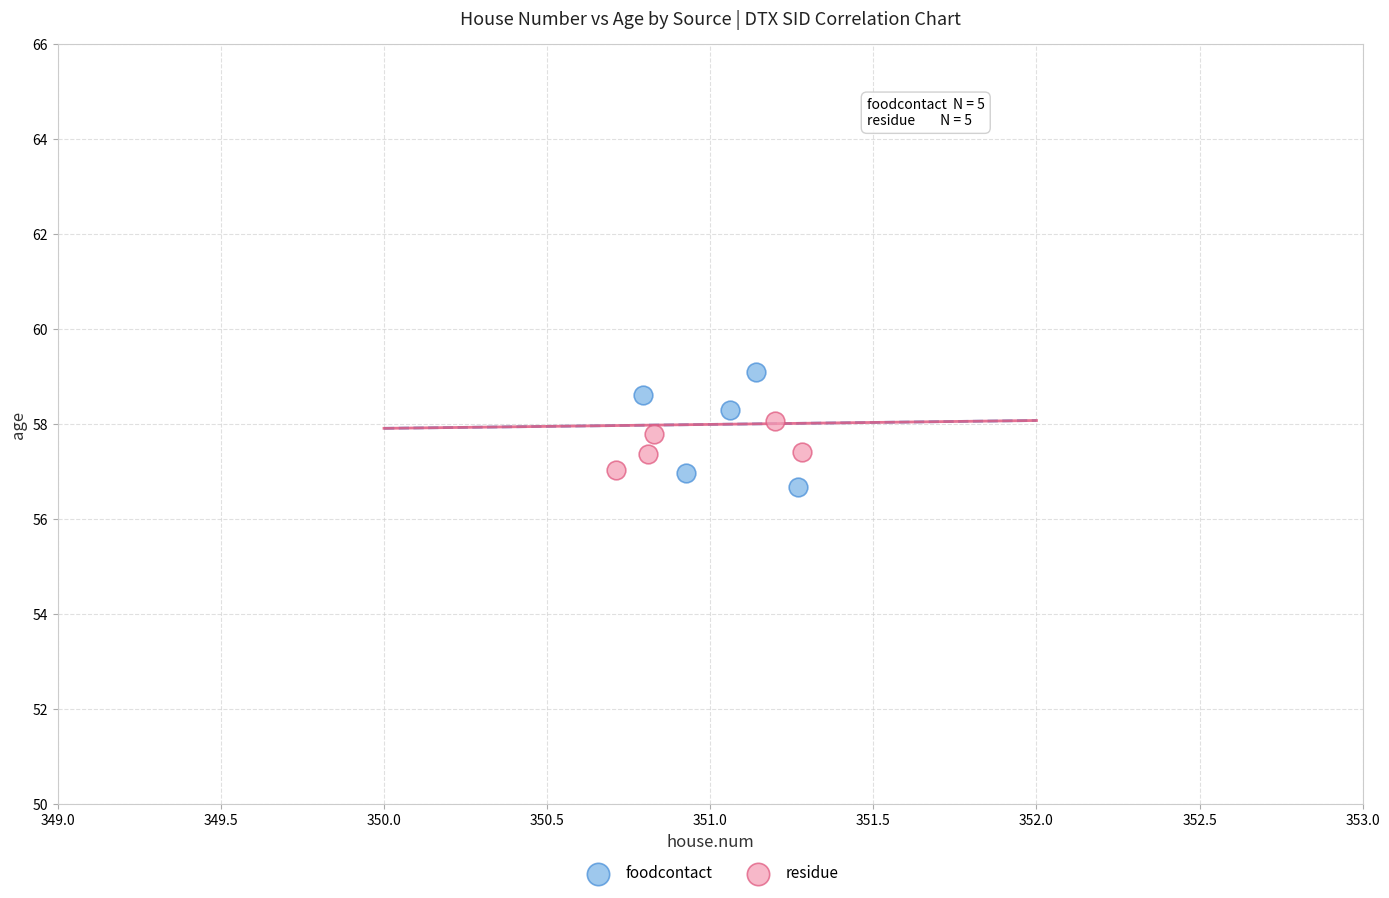

Which series has the widest spread of Y values?

foodcontact